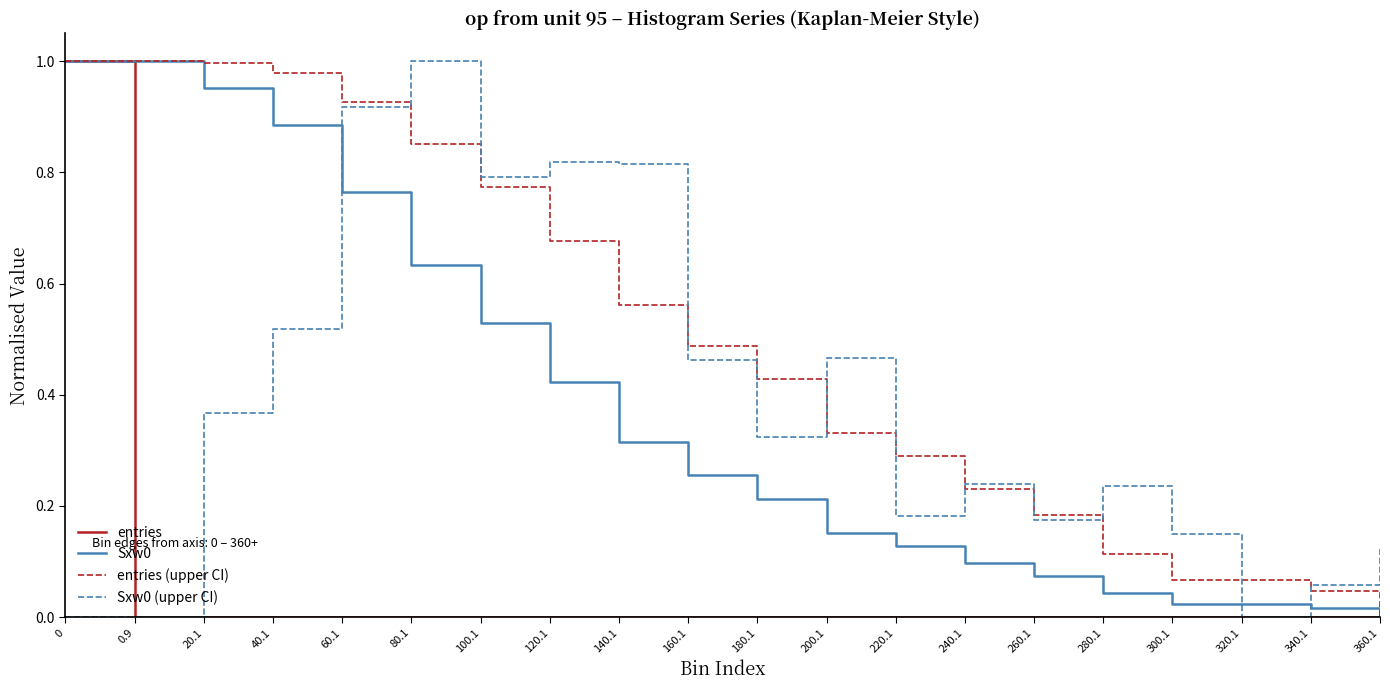

Is it true that entries (upper CI) equals 0.6 at 200.1?

False